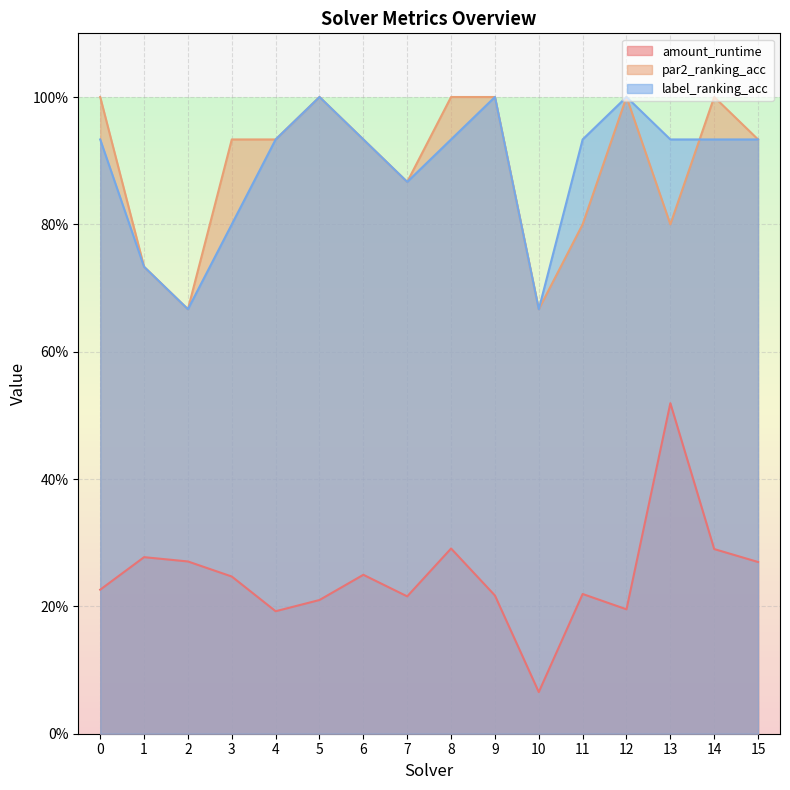

What is the value of the label_ranking_acc point at the 4th from the left?

0.8